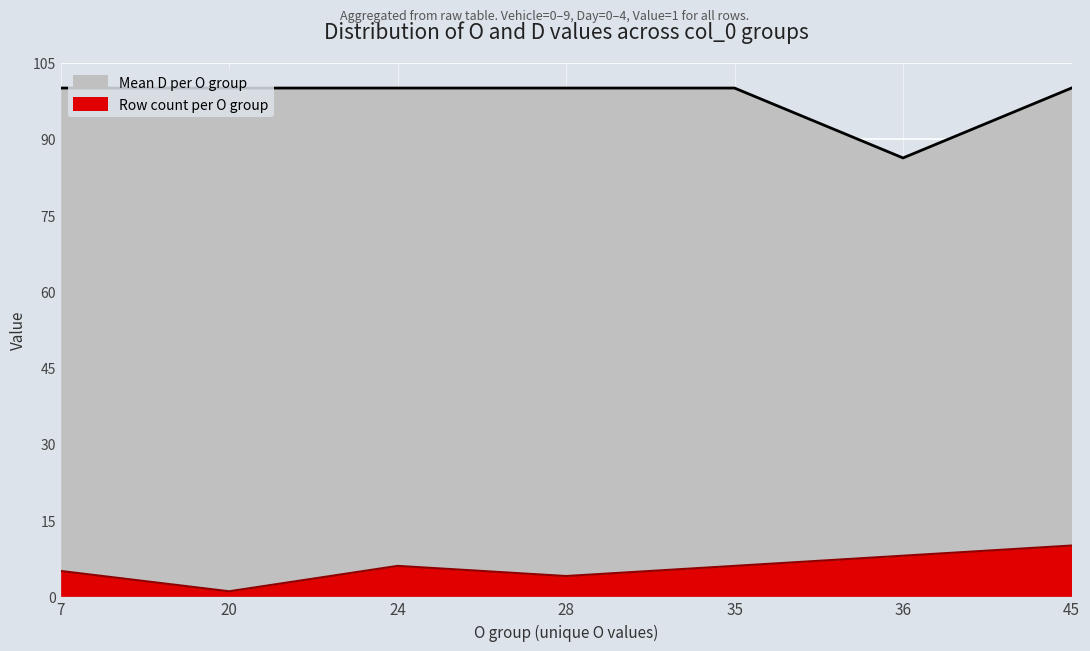

Does the chart display data point markers on the line(s)?

No